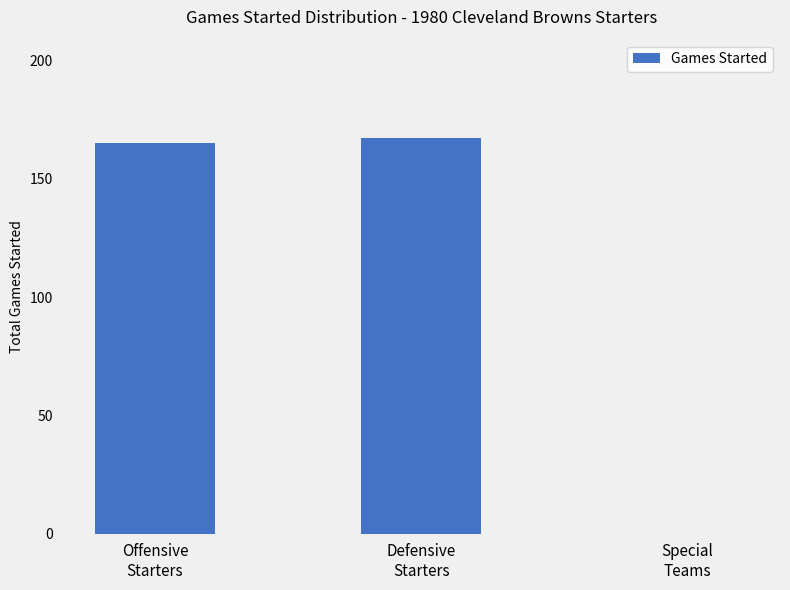

Count the number of categories in the chart.

3